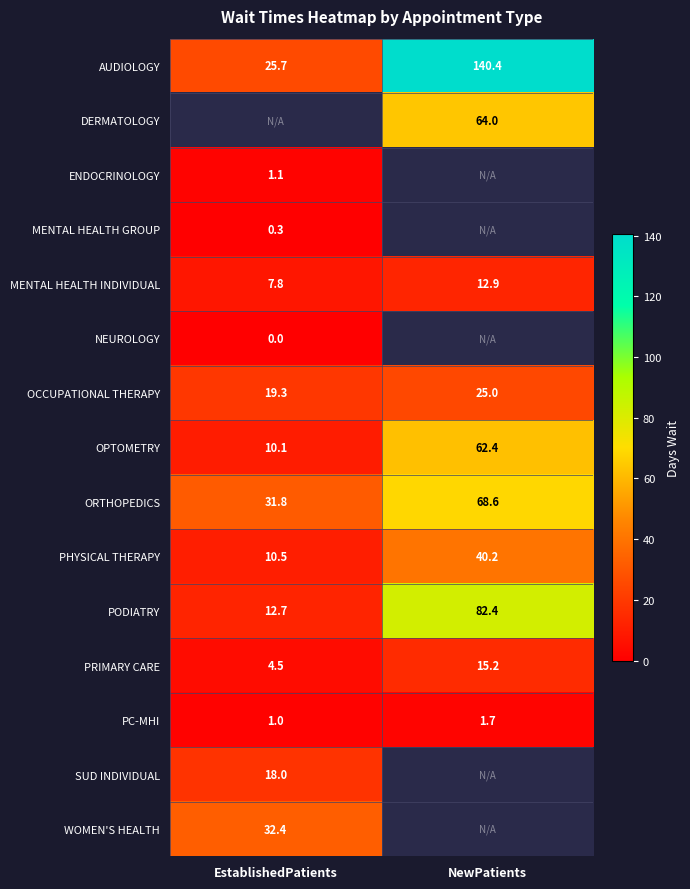

The PC-MHI series shows 0.7 at NewPatients. True or false?

False